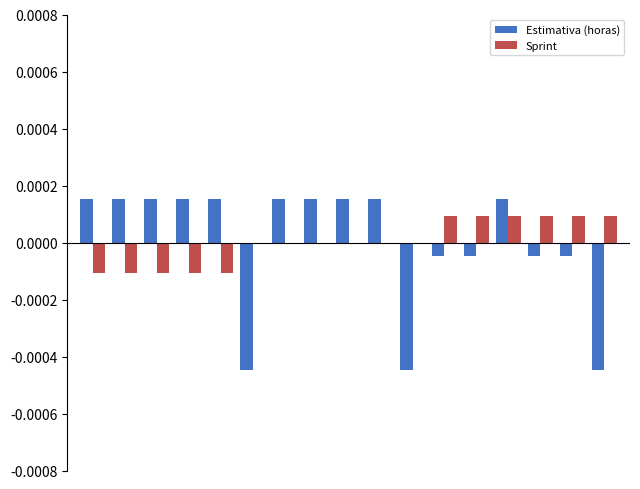

How many bars are there in total?

34